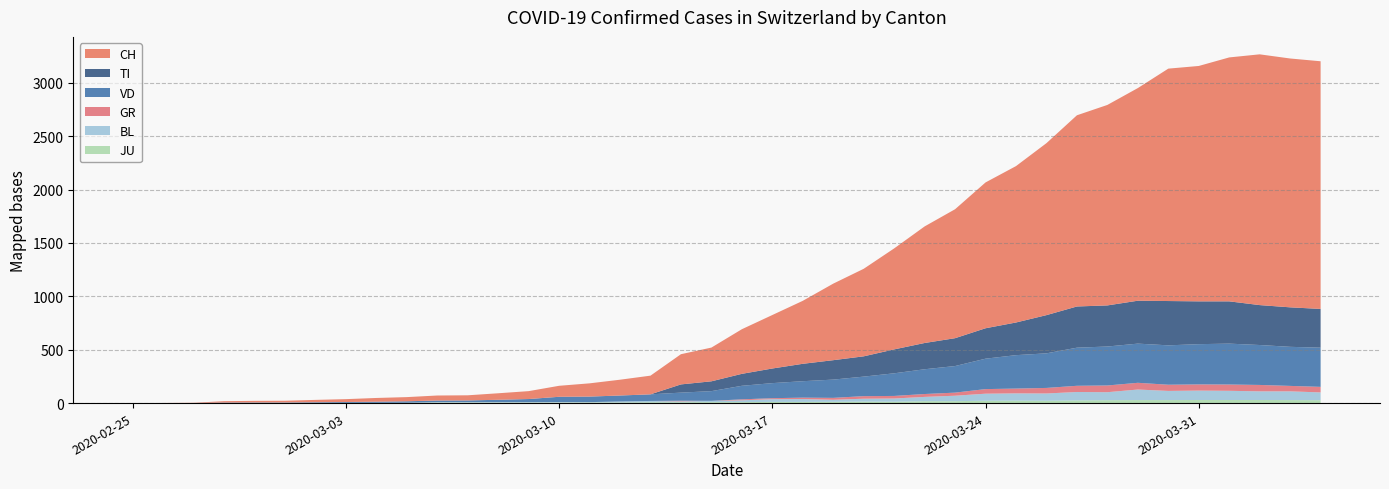

Reading left to right, list all the values displayed in this chart.

CH: 0	1	2	13	15	16	22	27	35	39	47	48	61	74	103	124	148	175	283	316	418	501	590	717	820	946	1092	1208	1366	1465	1611	1791	1878	1992	2177	2205	2285	2349	2331	2320
TI: 0	0	0	0	0	0	0	0	0	0	0	0	0	0	0	0	0	0	77	92	112	137	163	182	190	224	246	261	285	306	358	386	385	402	415	401	396	374	370	363
VD: 0	0	0	4	4	4	6	8	11	14	15	16	22	29	49	52	56	62	76	91	127	141	154	171	183	212	232	249	285	313	324	357	365	367	369	377	383	374	366	367
GR: 0	0	0	0	0	0	0	0	0	0	0	0	0	0	0	0	0	0	6	0	9	9	13	18	24	24	27	29	43	45	52	58	63	63	58	58	59	60	51	52
BL: 0	0	0	0	1	1	1	1	1	1	4	4	4	4	5	3	9	12	8	12	17	26	27	19	27	30	40	51	66	68	68	79	75	99	86	88	86	81	82	73
JU: 0	0	1	1	1	1	1	1	1	2	5	5	5	5	5	6	6	8	8	9	9	11	11	12	14	13	18	18	22	23	22	25	27	28	28	29	29	29	28	27